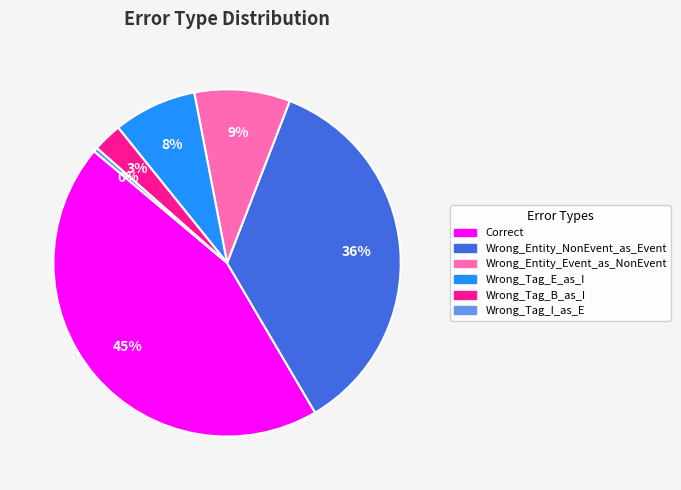

Rank the categories by value from highest to lowest.

Correct, Wrong_Entity_NonEvent_as_Event, Wrong_Entity_Event_as_NonEvent, Wrong_Tag_E_as_I, Wrong_Tag_B_as_I, Wrong_Tag_I_as_E